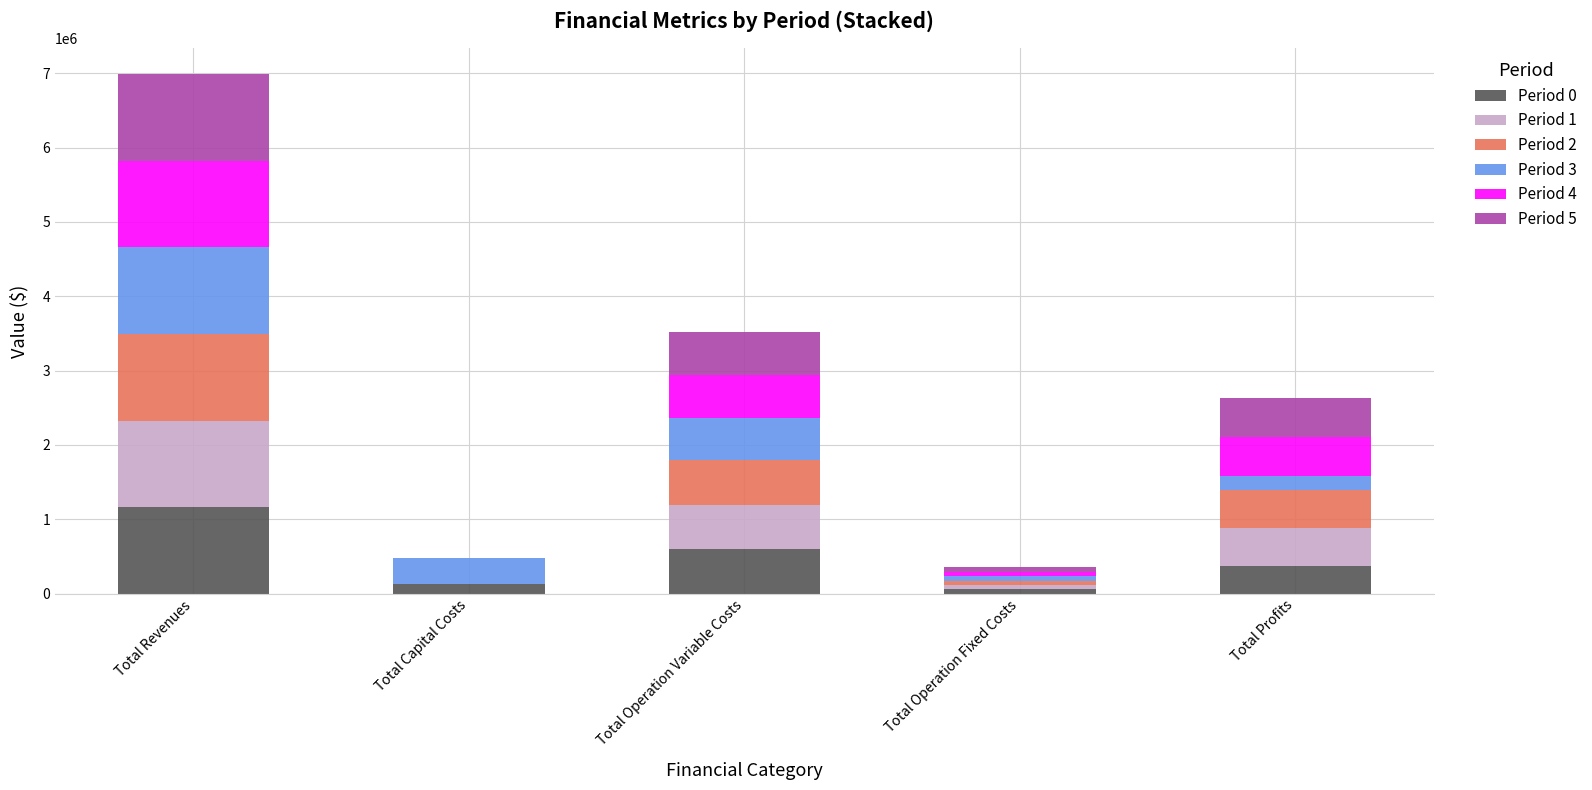

At which category is the sum across all series the highest?

Total Revenues